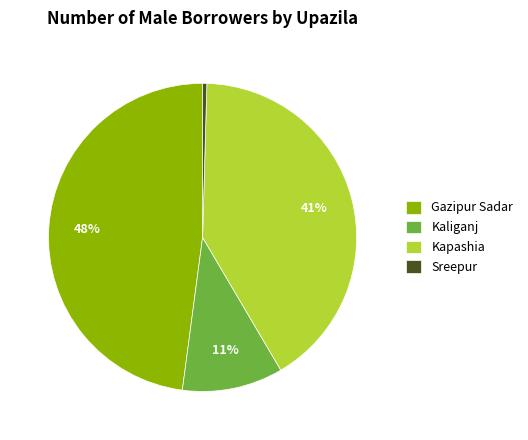

To the nearest percent, what is the average slice percentage?

25%